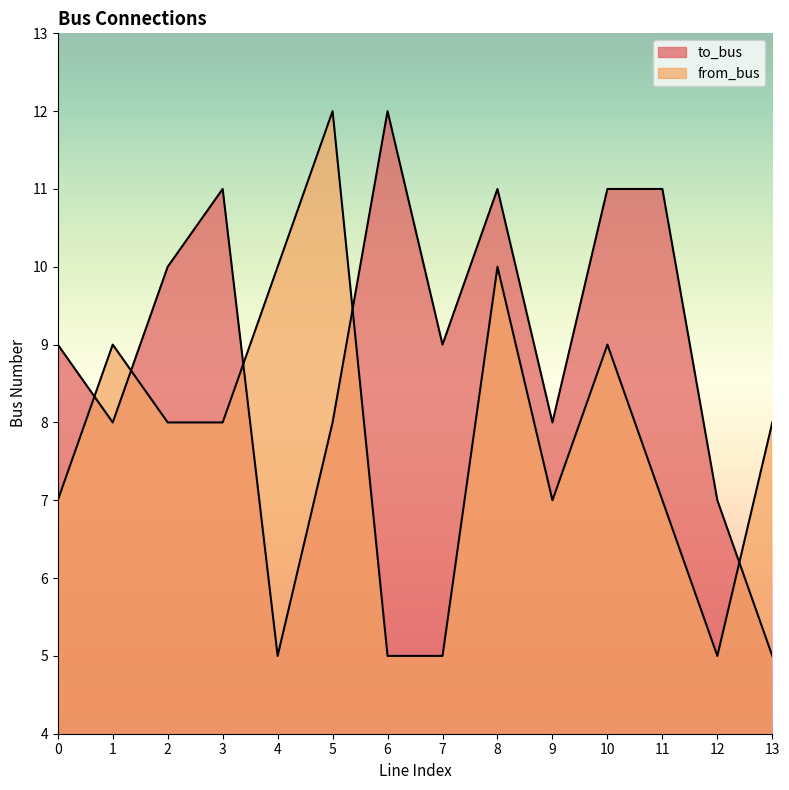

What is the difference between the to_bus values at 2 and 6?

2